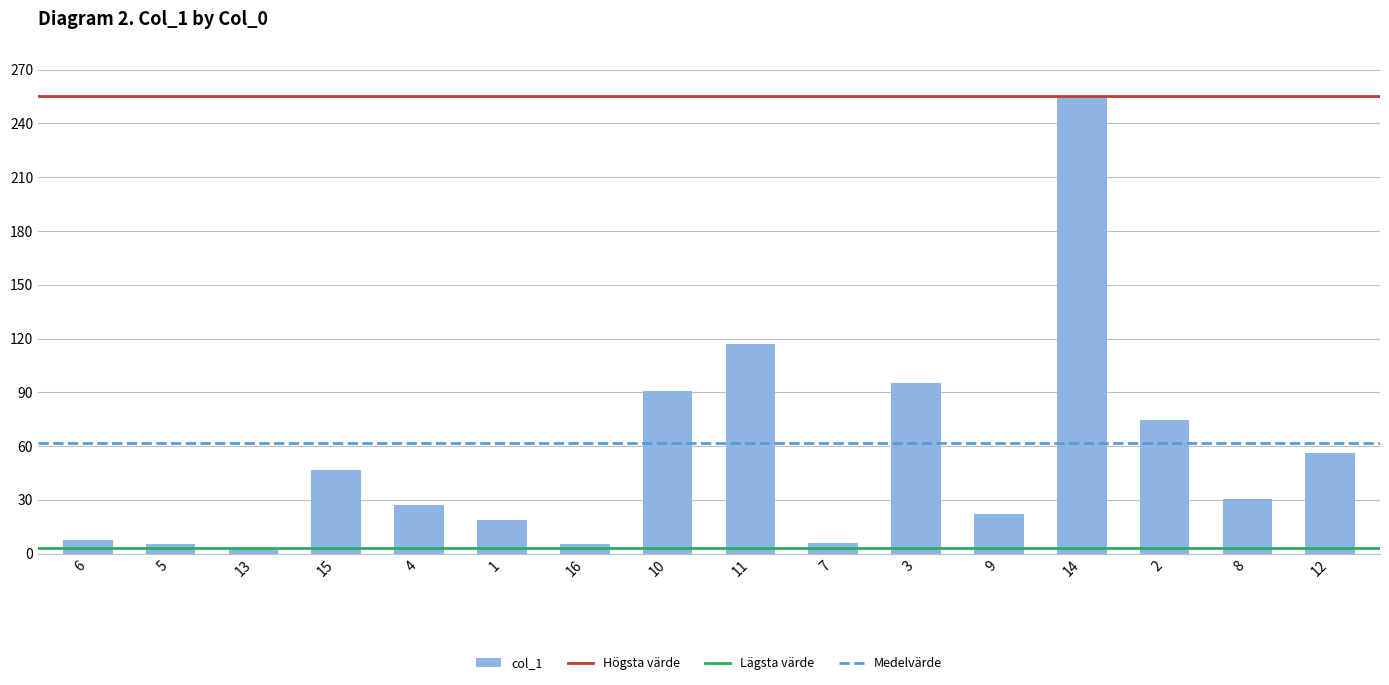

Count the number of data series in this chart.

1